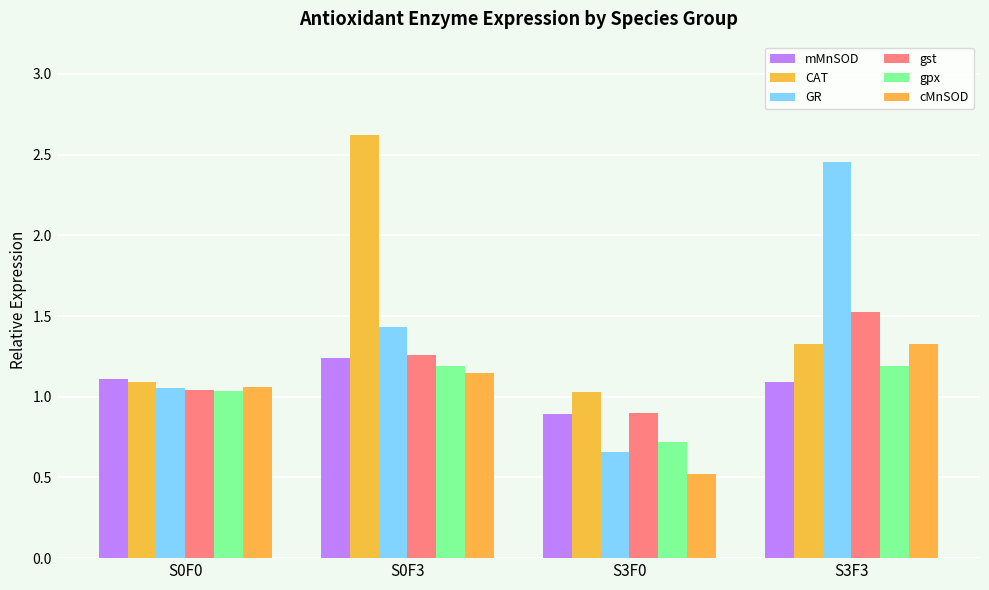

Which series has the largest range (max minus min)?

GR